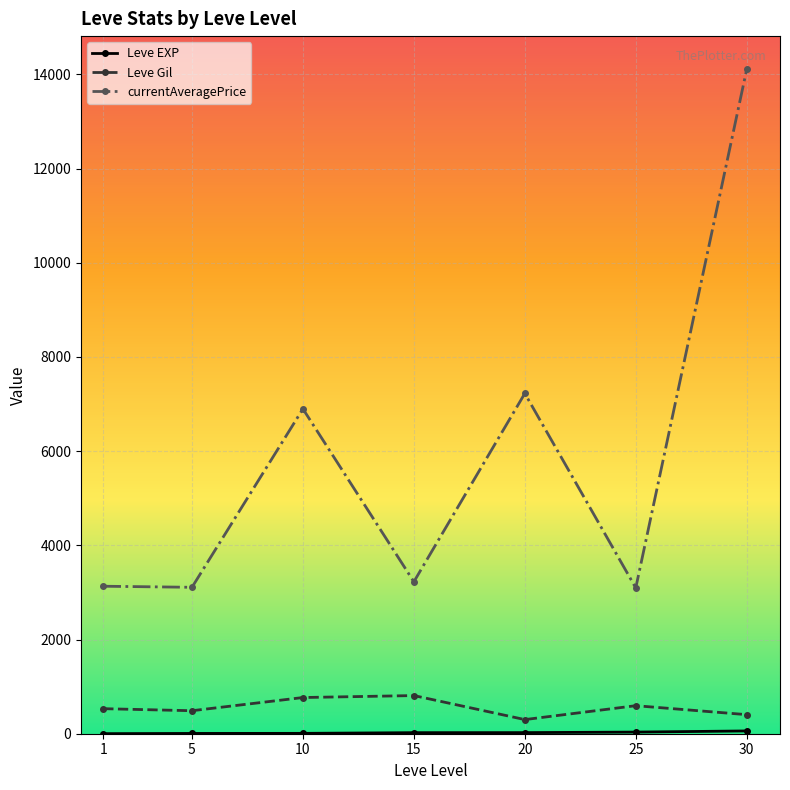

At which category is the sum across all series the highest?

30